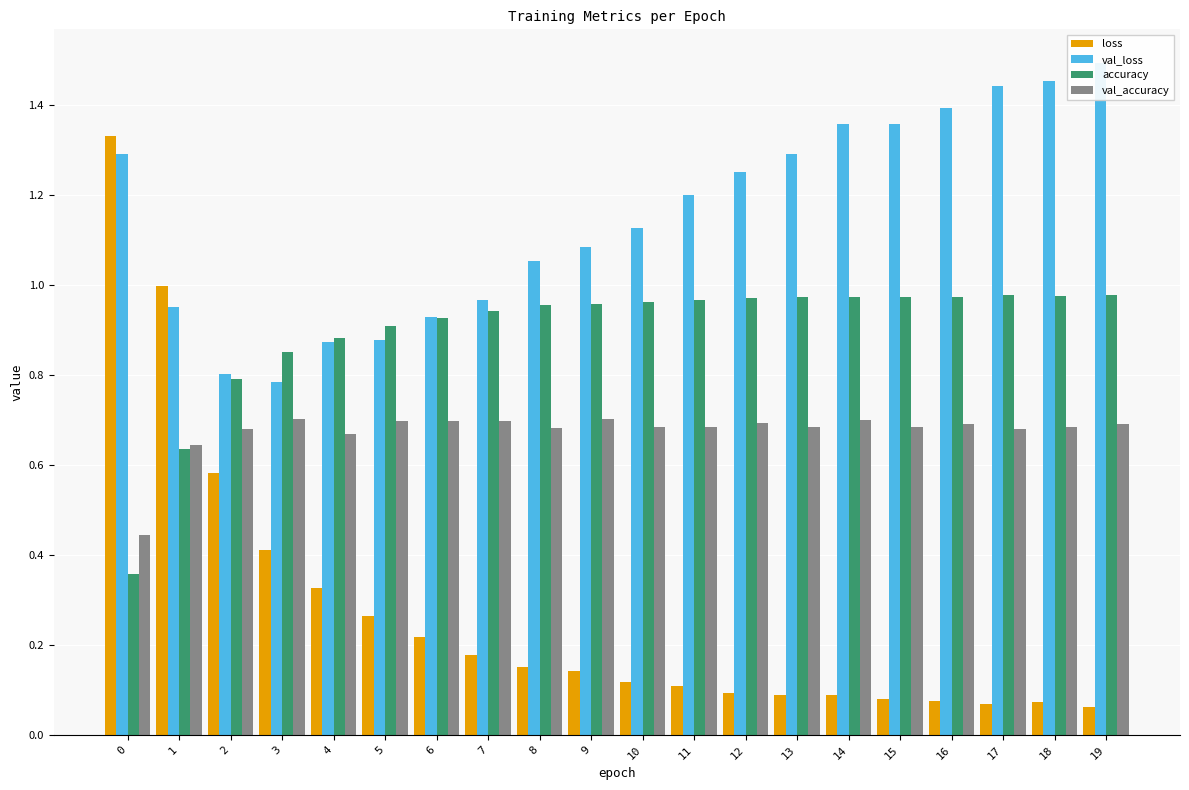

What is the difference between the highest and lowest values at 6?

0.7